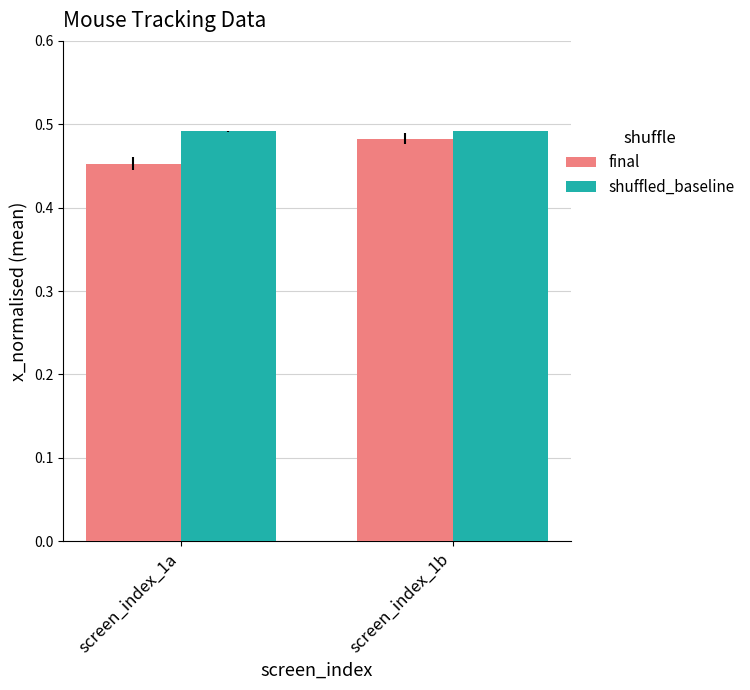

Rank the series by their maximum value, from highest to lowest.

shuffled_baseline, final